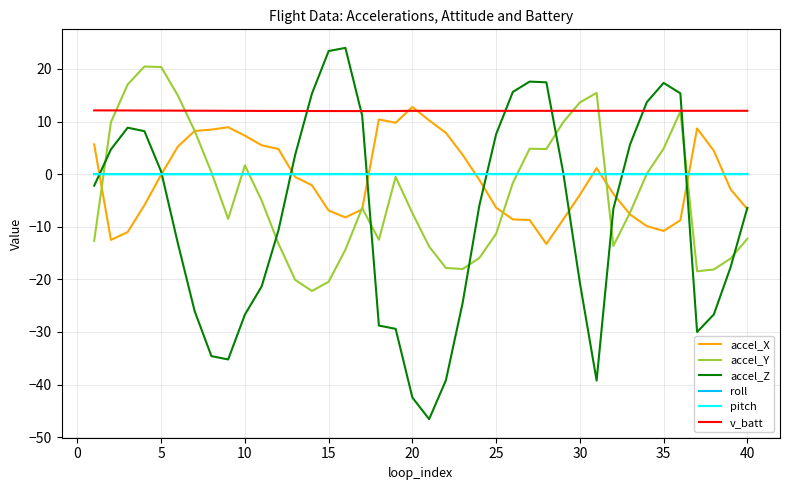

Which series has the widest spread of values?

accel_Z